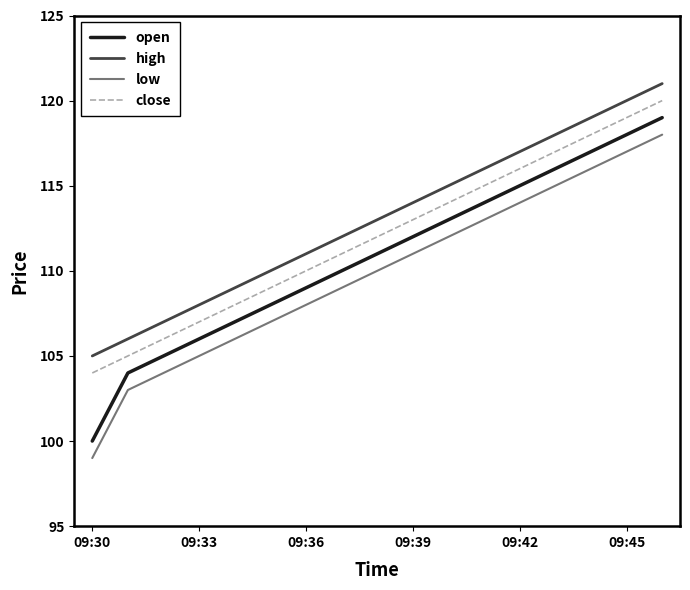

True or false: high and low cross at least once.

False